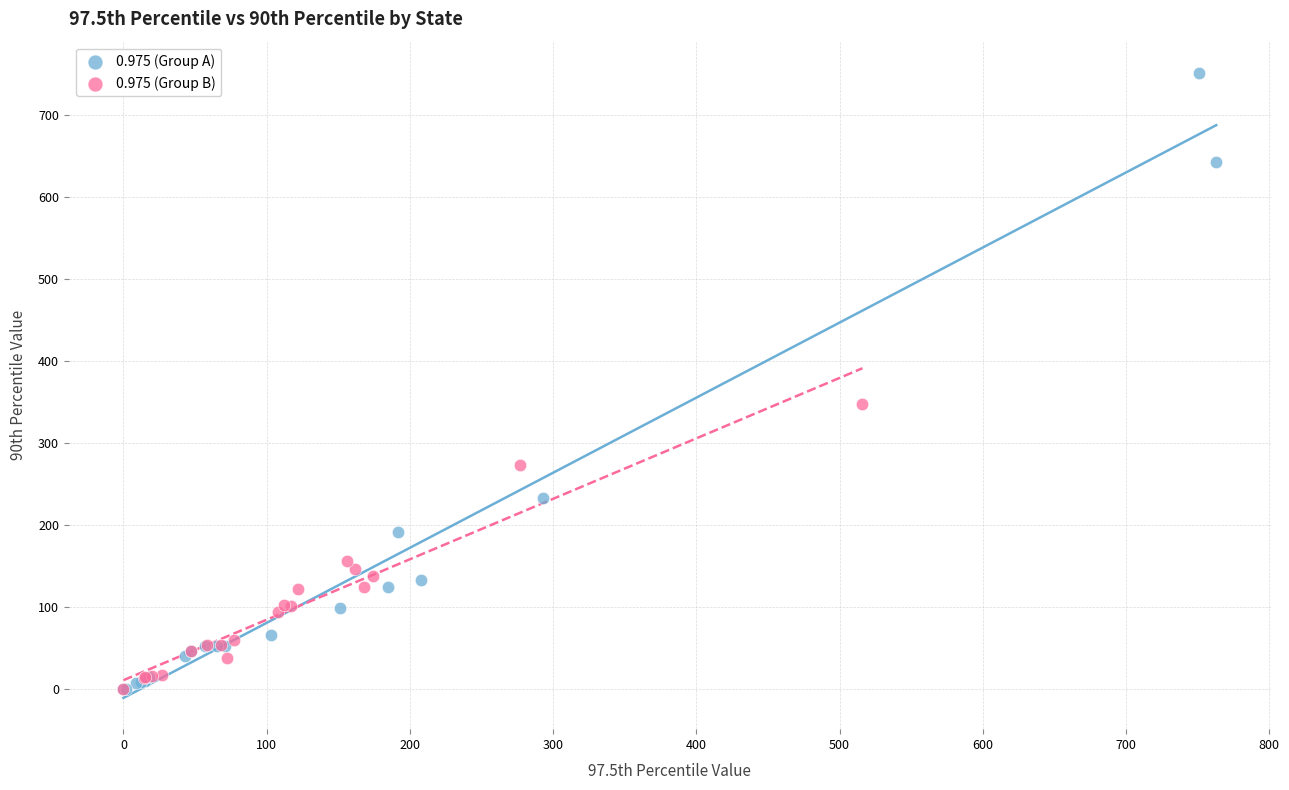

Which series has the widest spread of Y values?

0.975 (Group A)